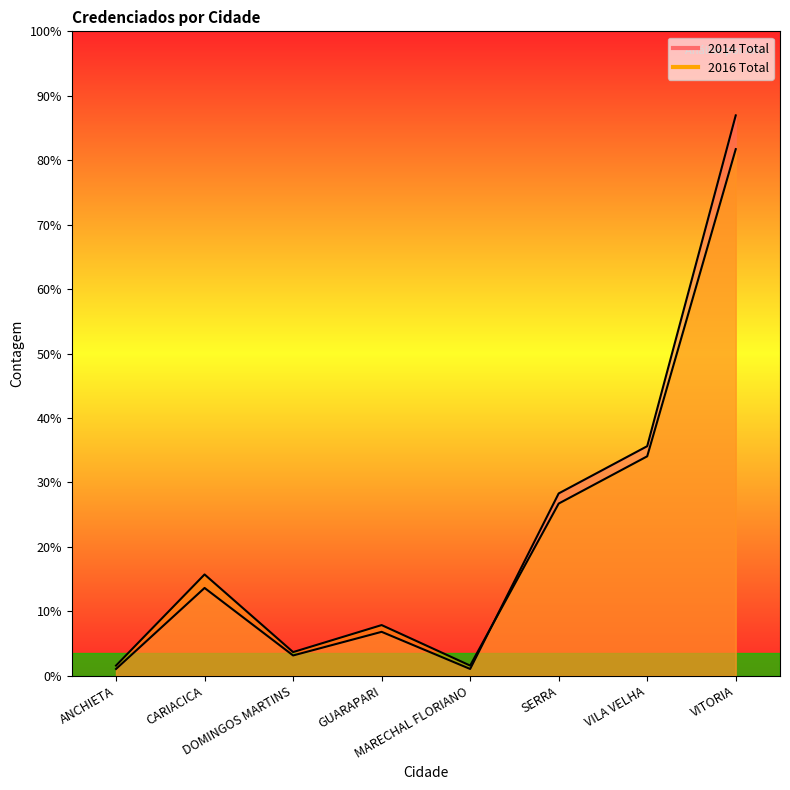

The 2016 Total series shows 22 at SERRA. True or false?

False